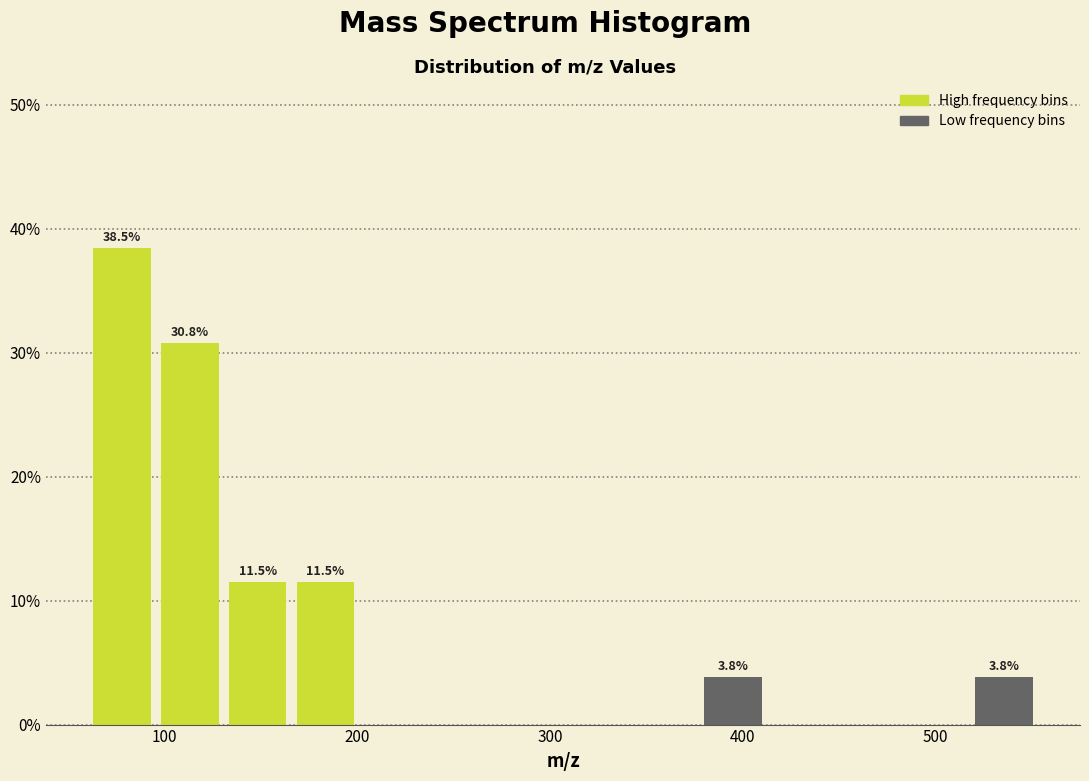

Around what value on the x-axis is the tallest bar? Give the approximate position of its centre, as read against the axis.

80